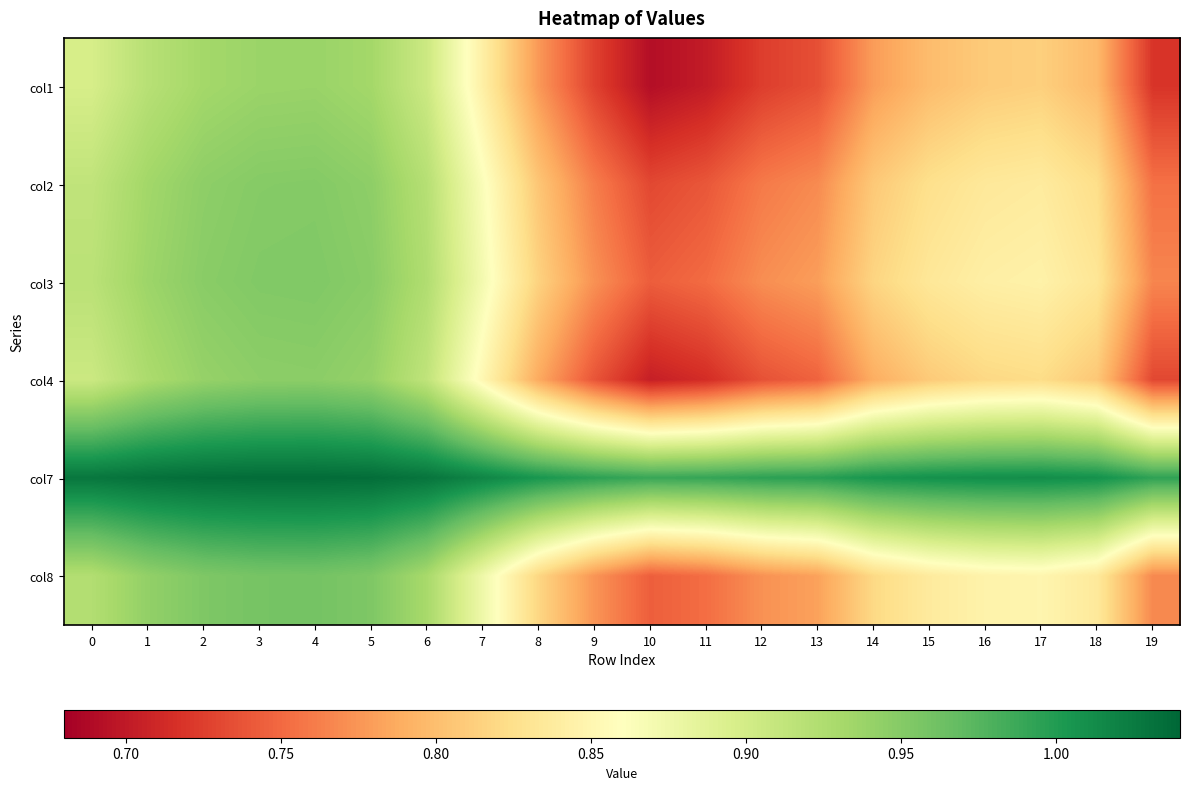

At which category does the chart reach its minimum across all series?

10